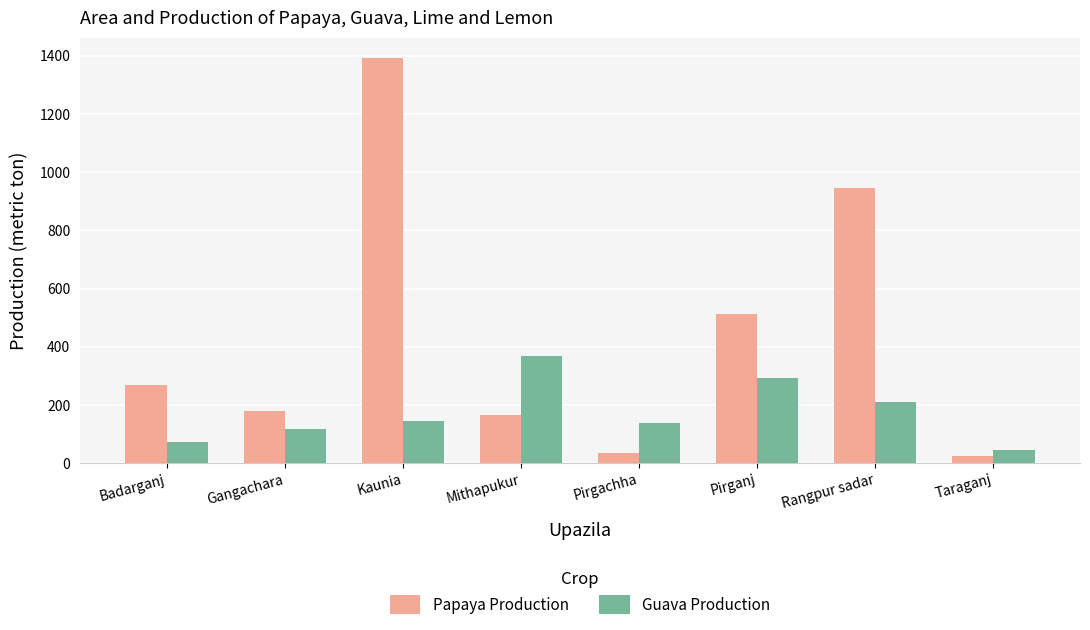

At which label is Guava Production closest to 208?

Rangpur sadar